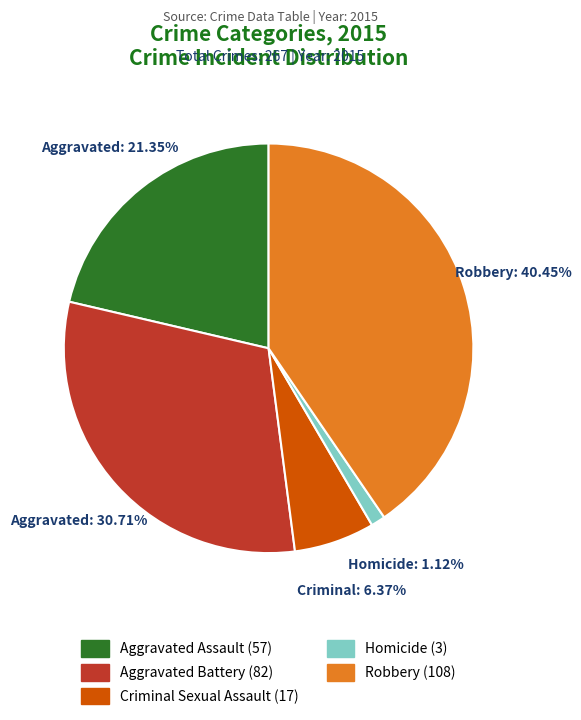

Does any single category account for the majority?

No